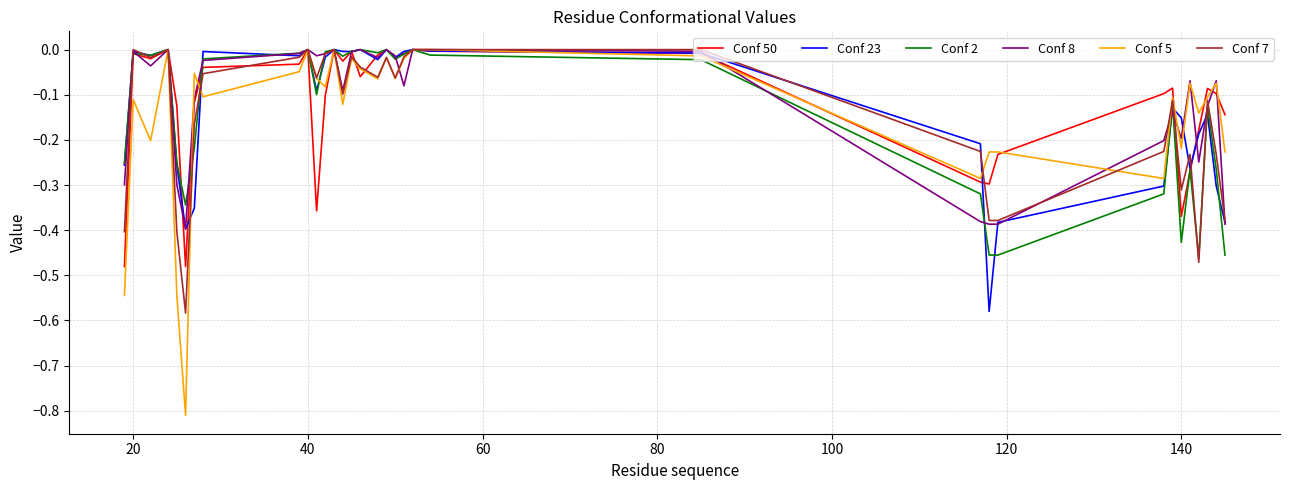

Which series has the largest range (max minus min)?

Conf 5